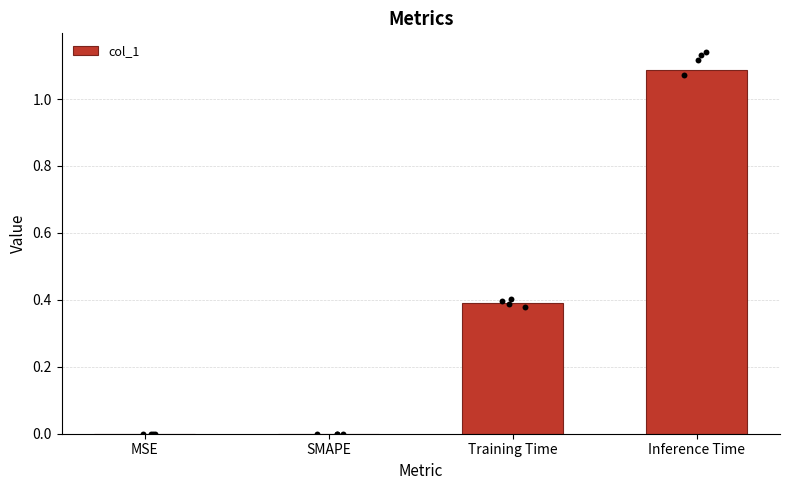

Between Training Time and Inference Time, which is larger?

Inference Time